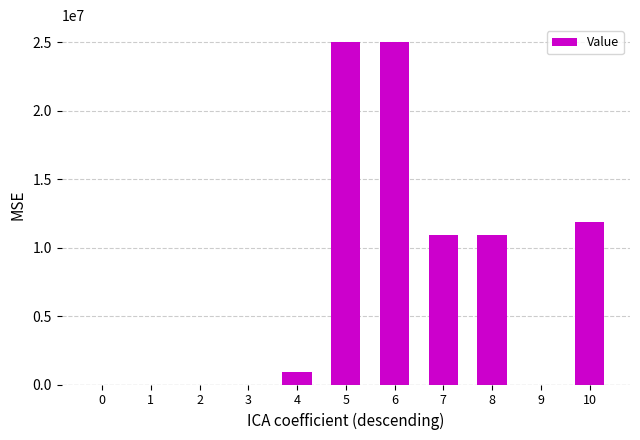

Where is the data nearest to the value 12508088?

10